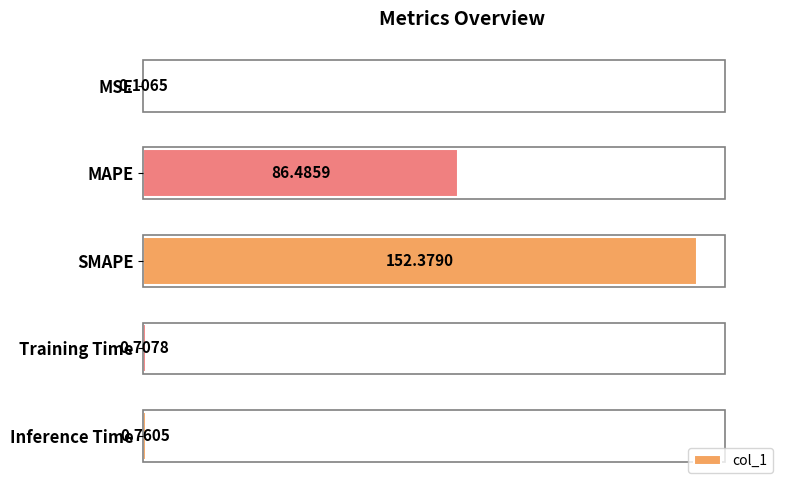

Does the chart contain stacked bars?

No